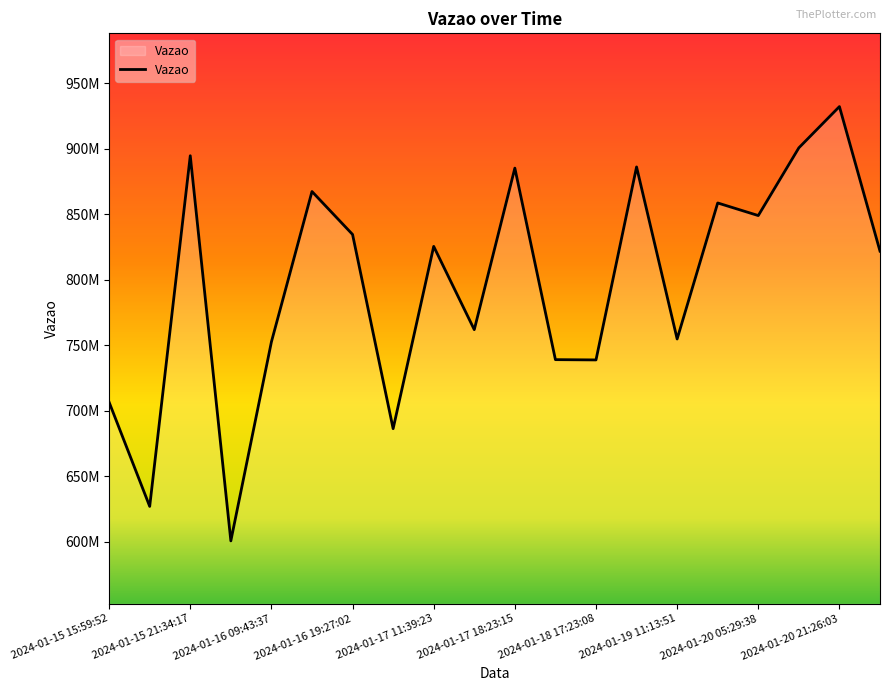

Does the chart display data point markers on the line(s)?

No